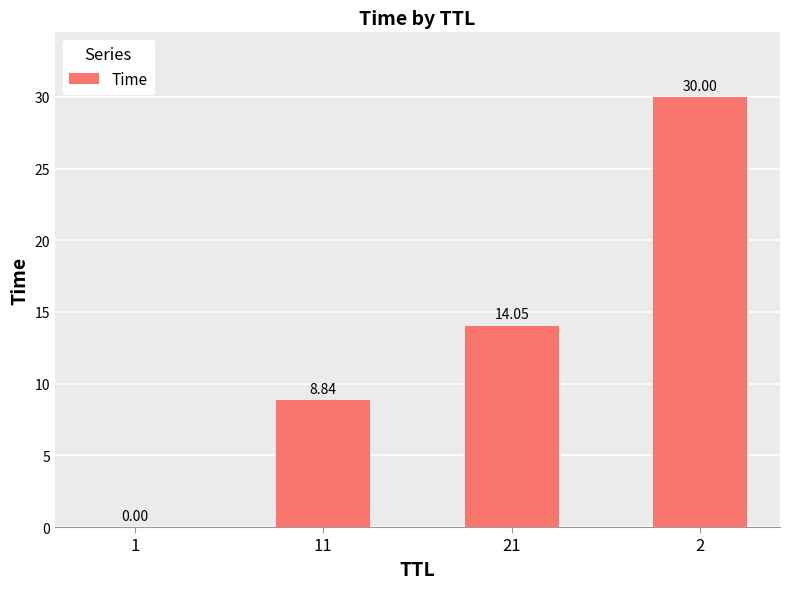

Between 21 and 2, which is larger?

2